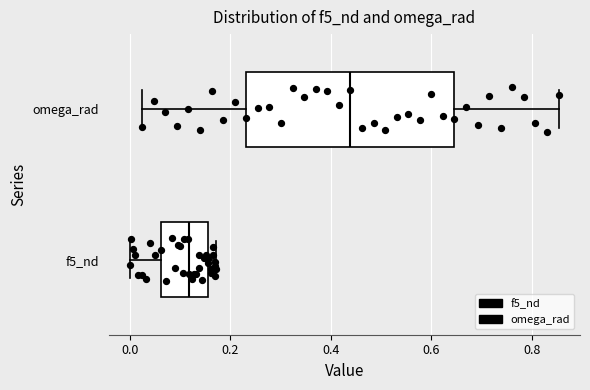

Where is the left edge of the box for f5_nd on the x-axis? The values are not printed on the chart, so give them approximately, as read against the axis.

0.06